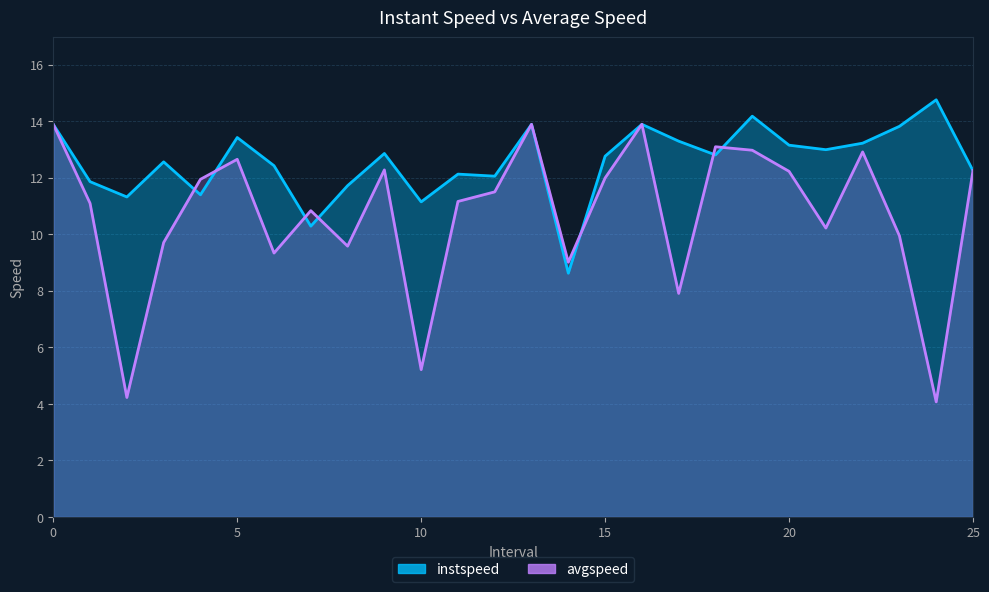

What is the value of the instspeed point at the 4th from the left?

12.6